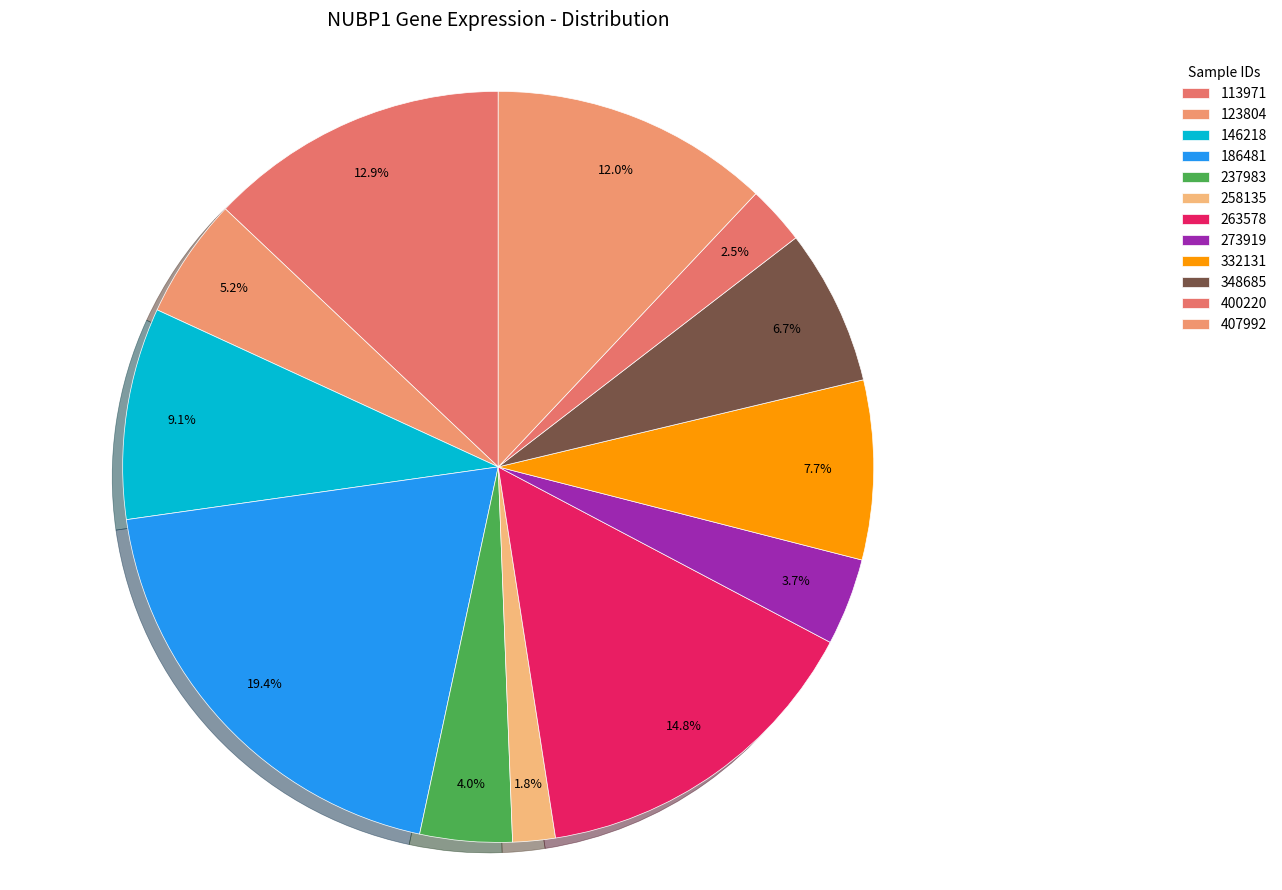

What is the smallest slice in the pie chart?

258135